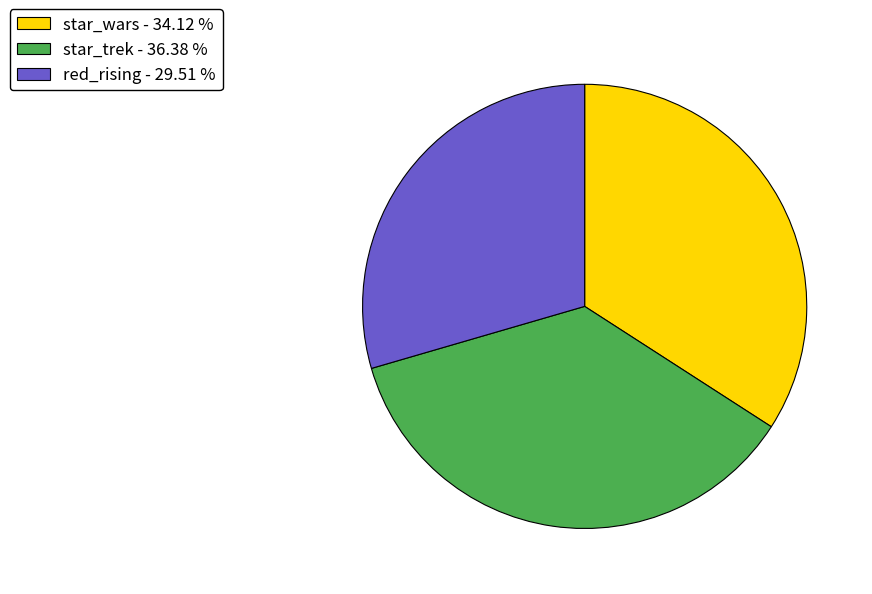

Which has a higher value, star_wars or red_rising?

star_wars